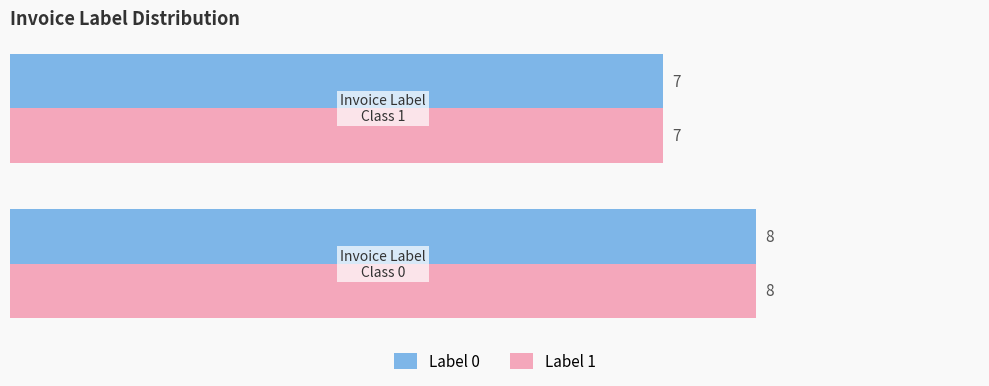

What is the average value of the Label 0 series?

8